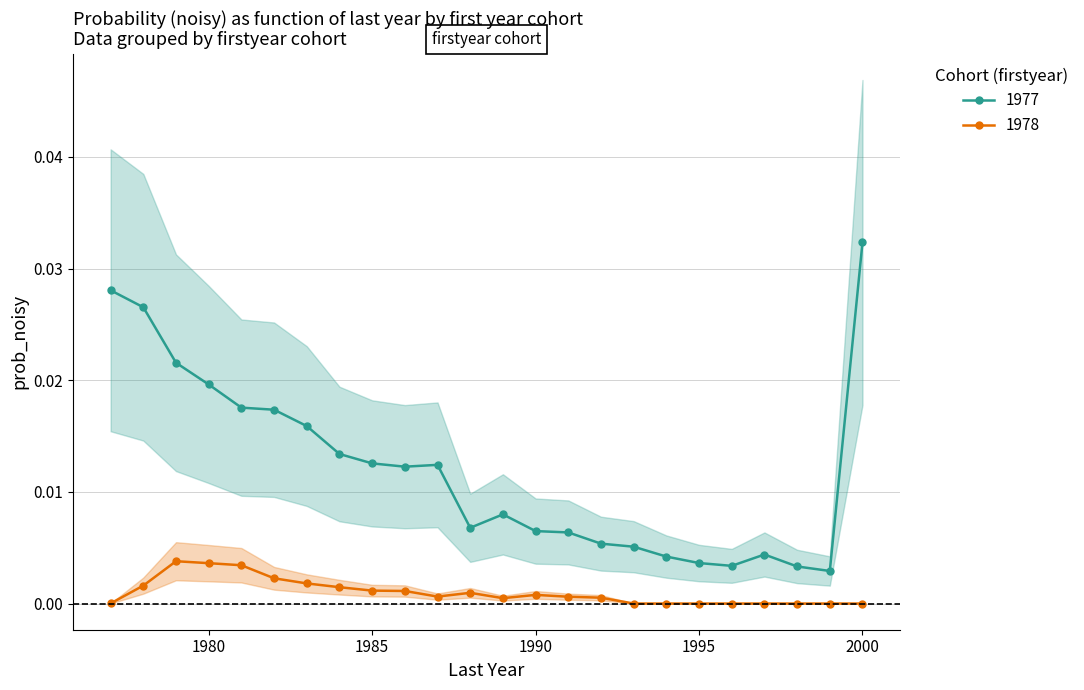

Which series has the largest total across all categories?

1977